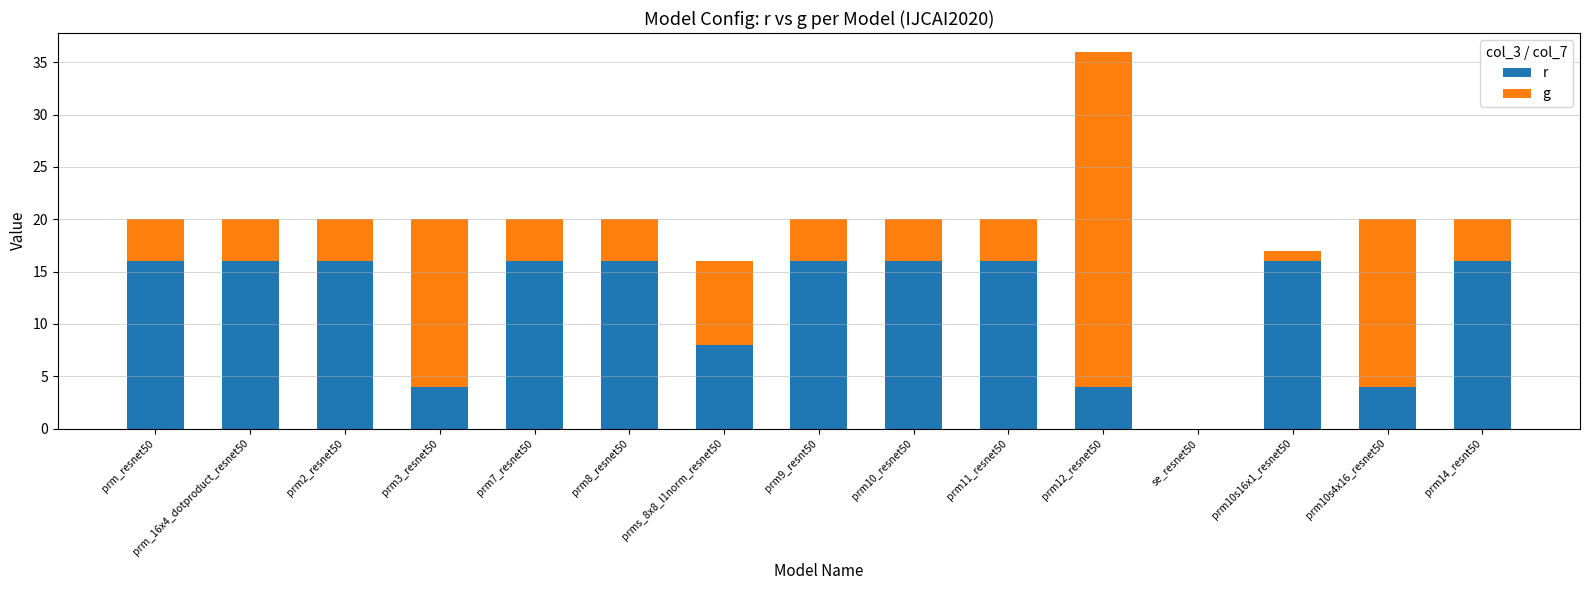

What is the maximum value for r?

16